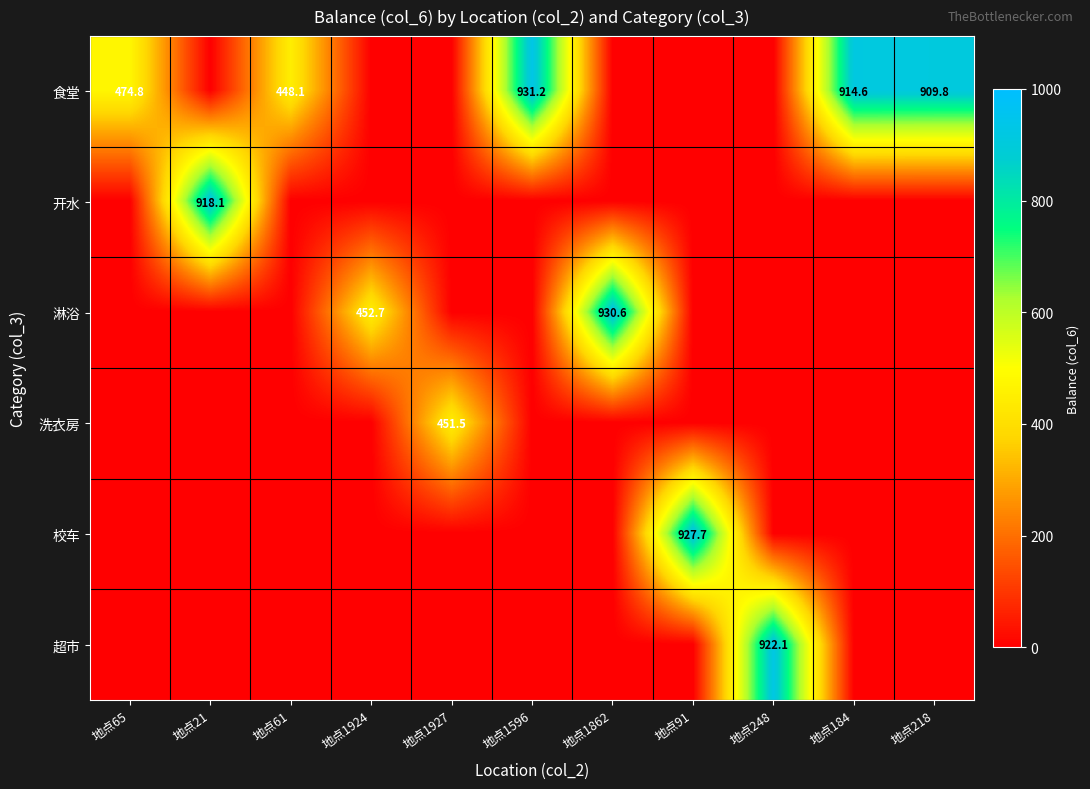

Is it true that 开水 equals 1303.0 at 地点21?

False